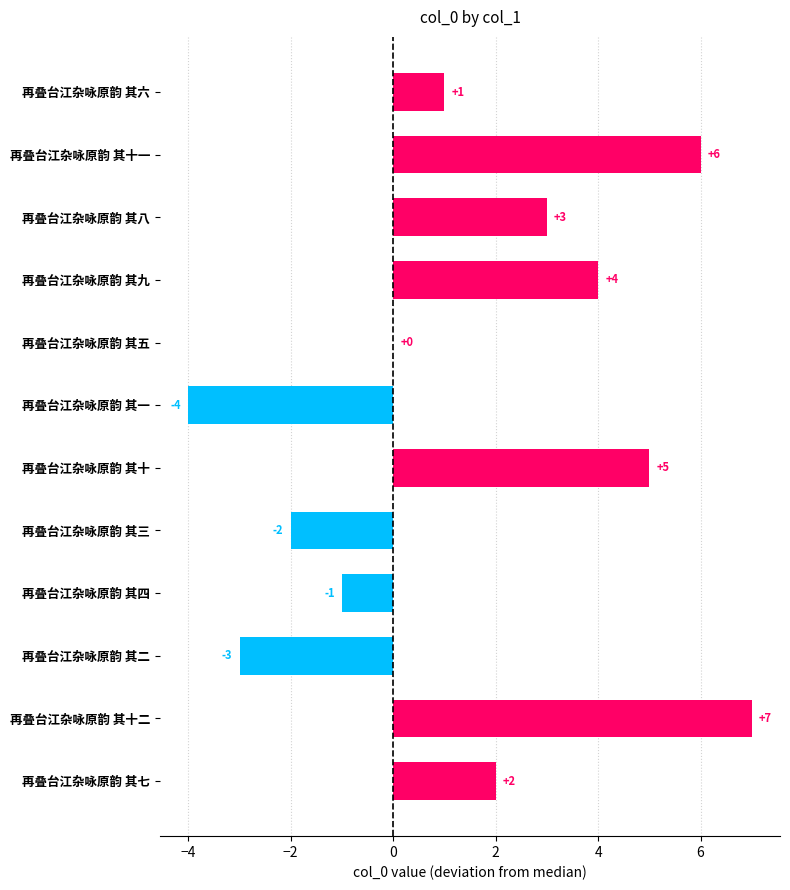

Which category has the highest value across all series?

再叠台江杂咏原韵 其十二